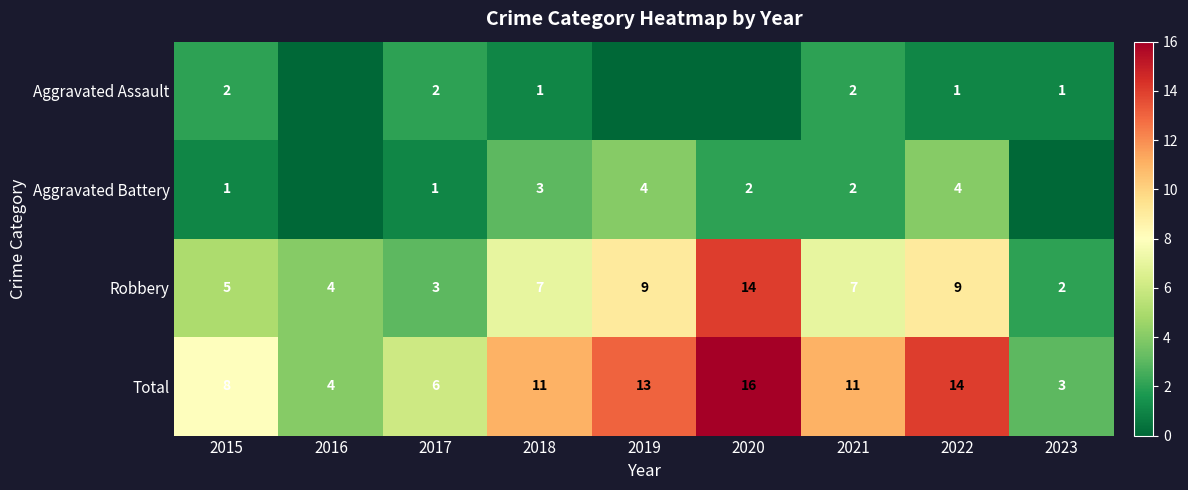

Read the Total value at 2016.

4